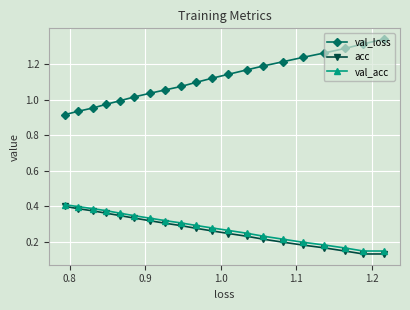

True or false: val_acc and val_loss intersect in this chart.

False